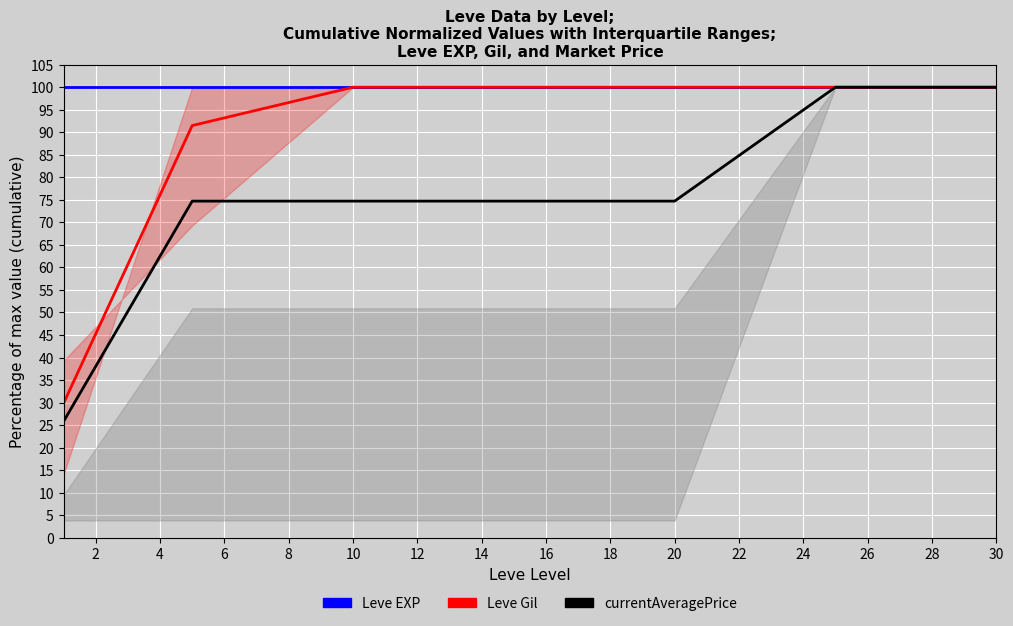

How many distinct data groups are displayed?

3